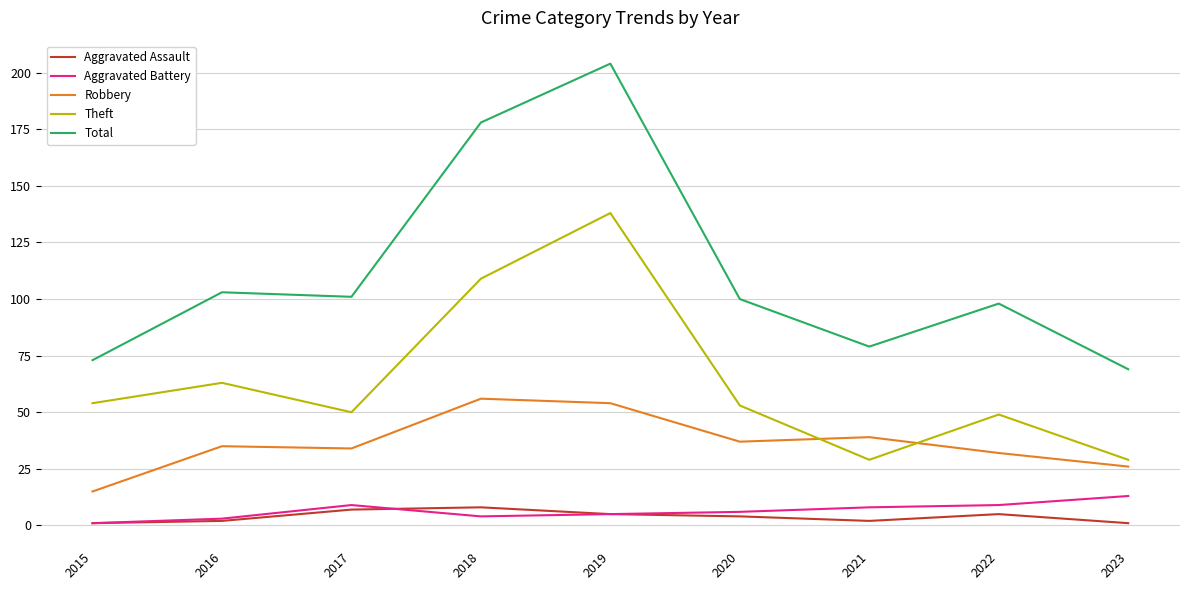

What is the difference between the second highest and second lowest values in the Aggravated Assault series?

6